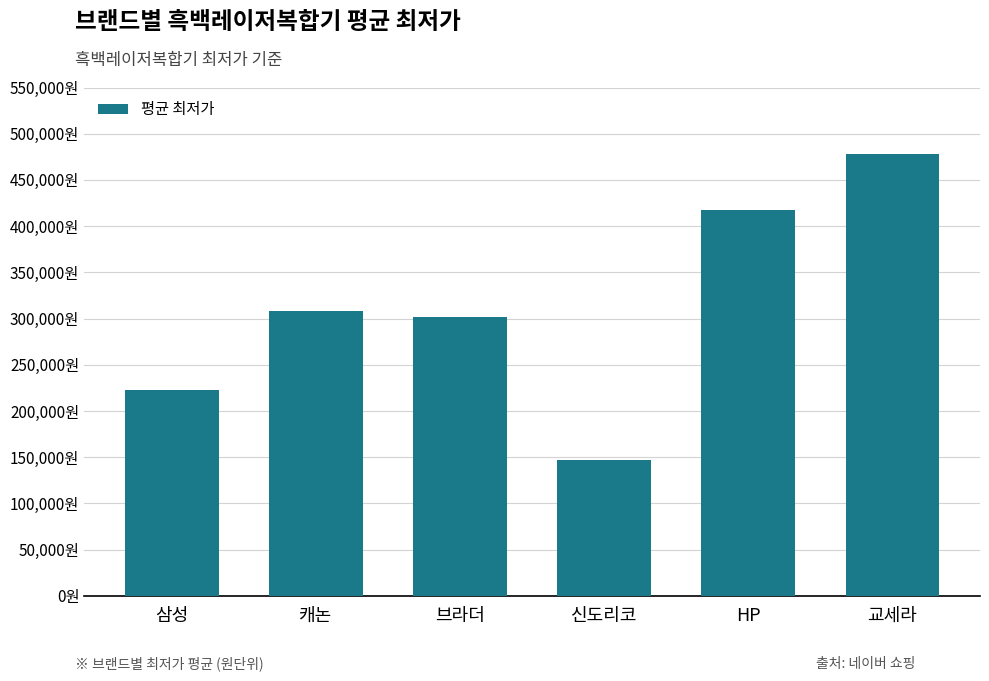

List the labels in order of value, largest first.

교세라, HP, 캐논, 브라더, 삼성, 신도리코